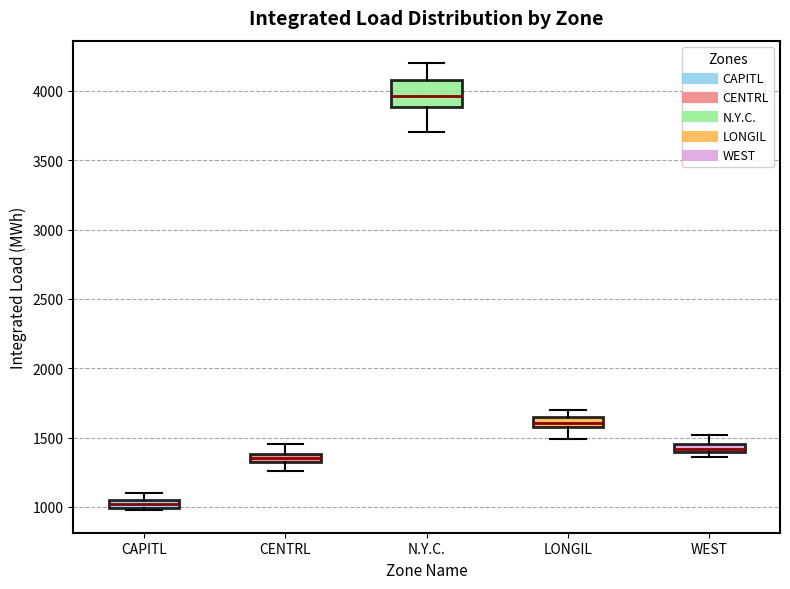

Which box is the tallest, from its lower edge to its upper edge?

N.Y.C.